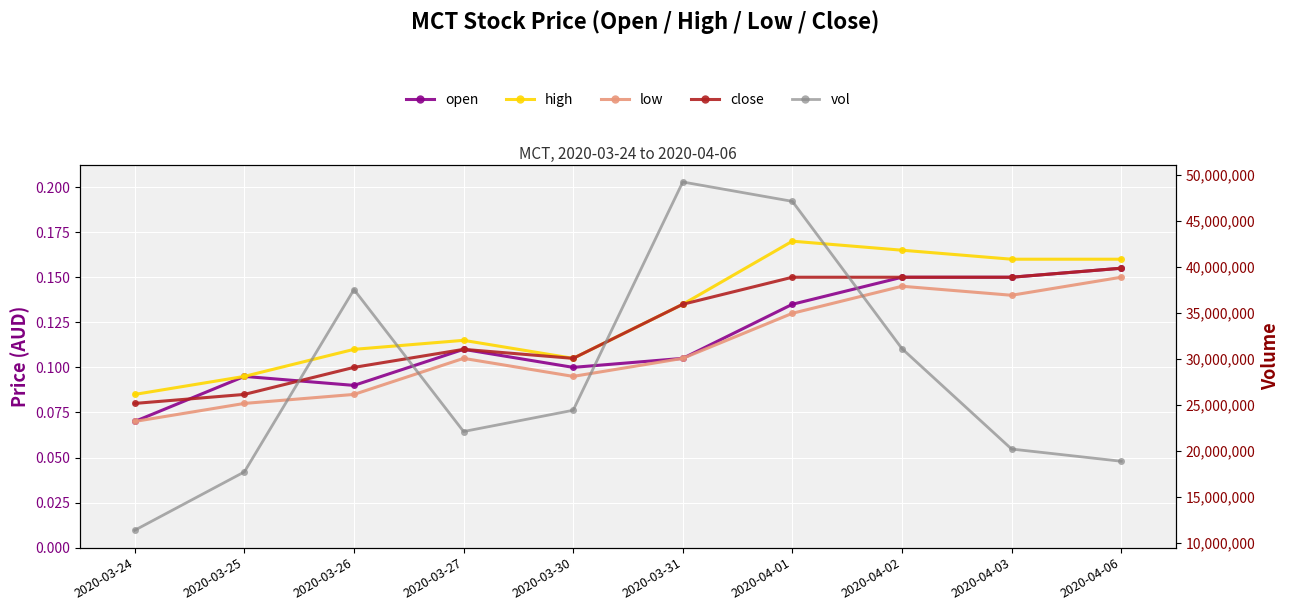

Which category has the highest value in the open series?

2020-04-06